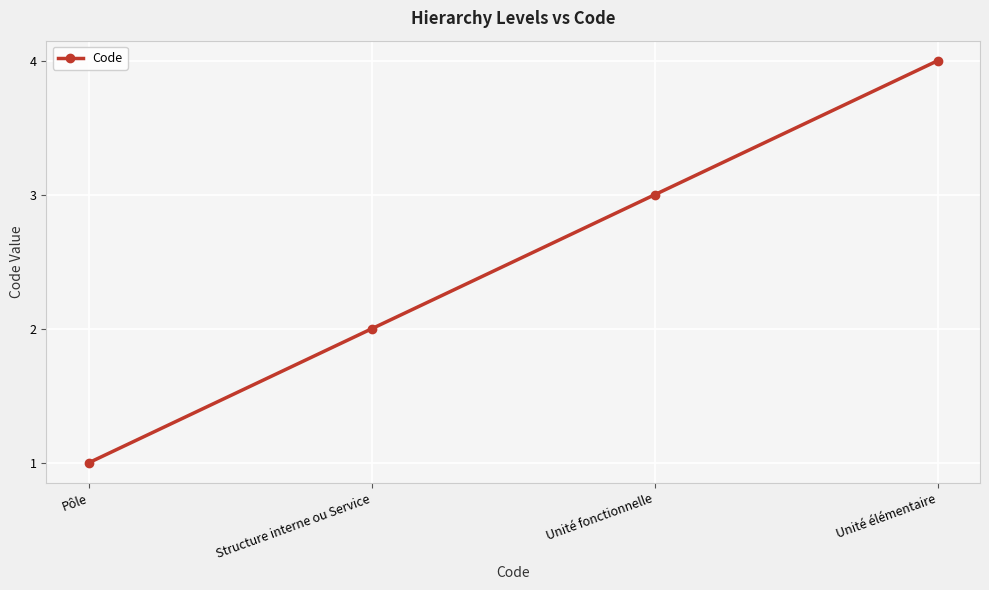

The value at Structure interne ou Service is 2. True or false?

True